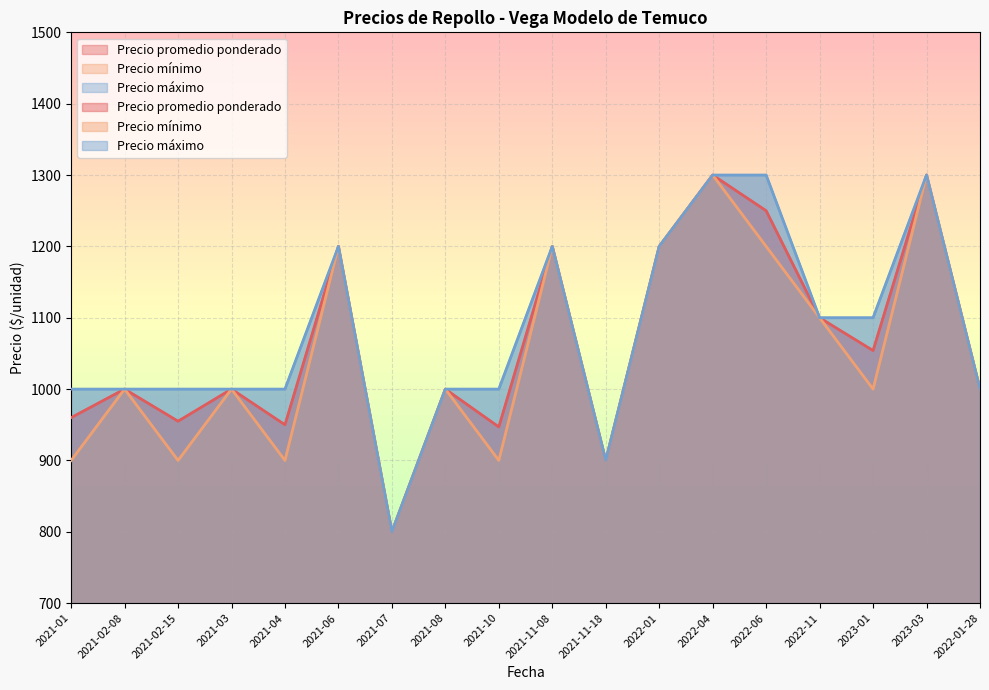

List the series in order of their peak value, highest first.

Precio promedio ponderado, Precio mínimo, Precio máximo